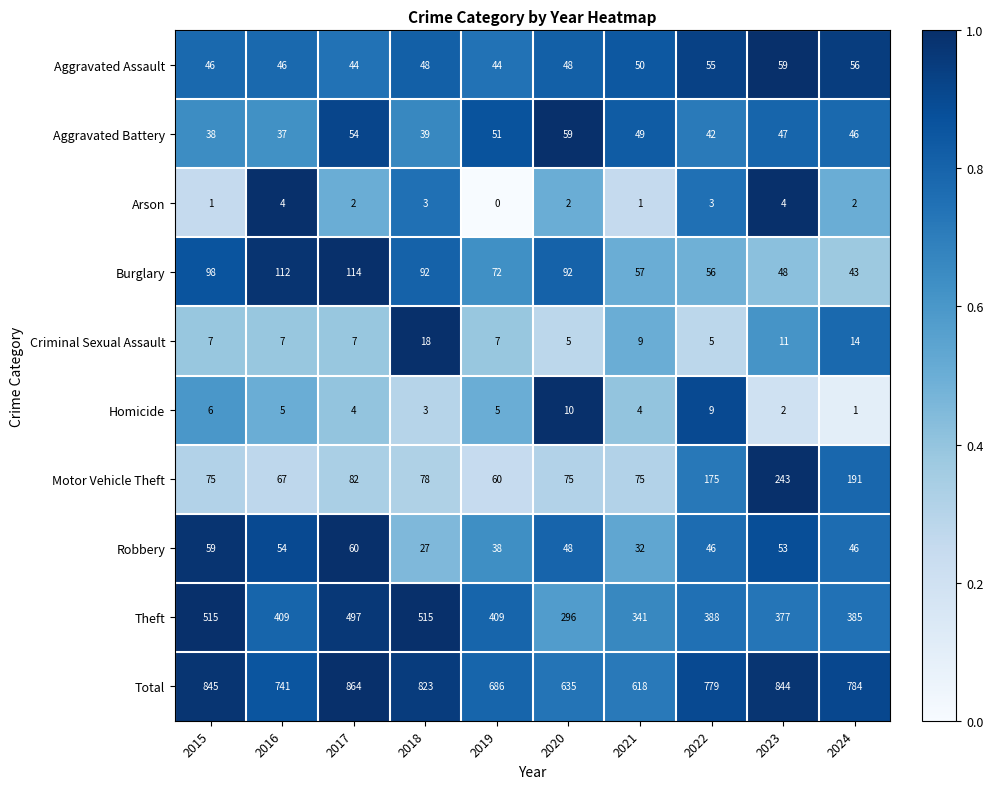

Count the number of data series in this chart.

10